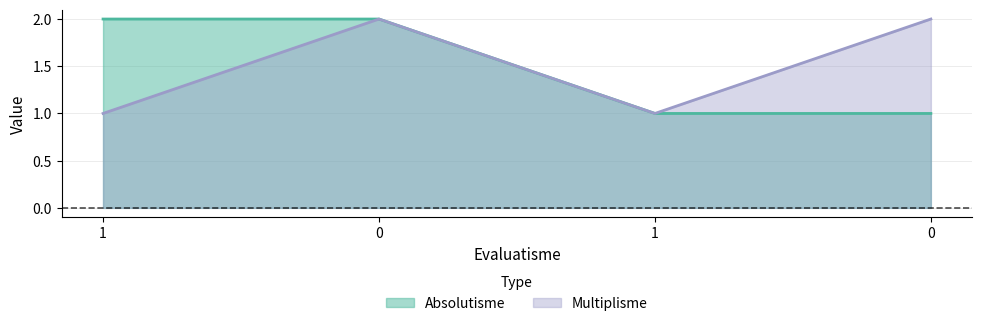

What is the sum of the Multiplisme values at 0 and 0?

4